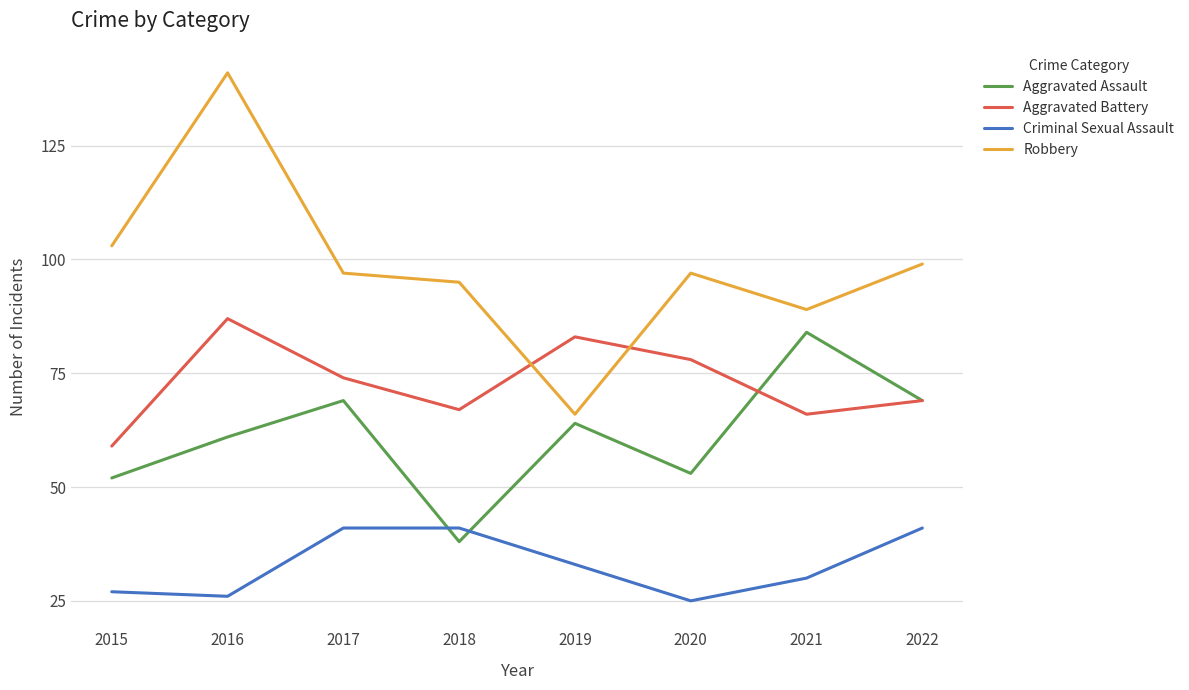

At which label does Aggravated Assault reach its peak?

2021